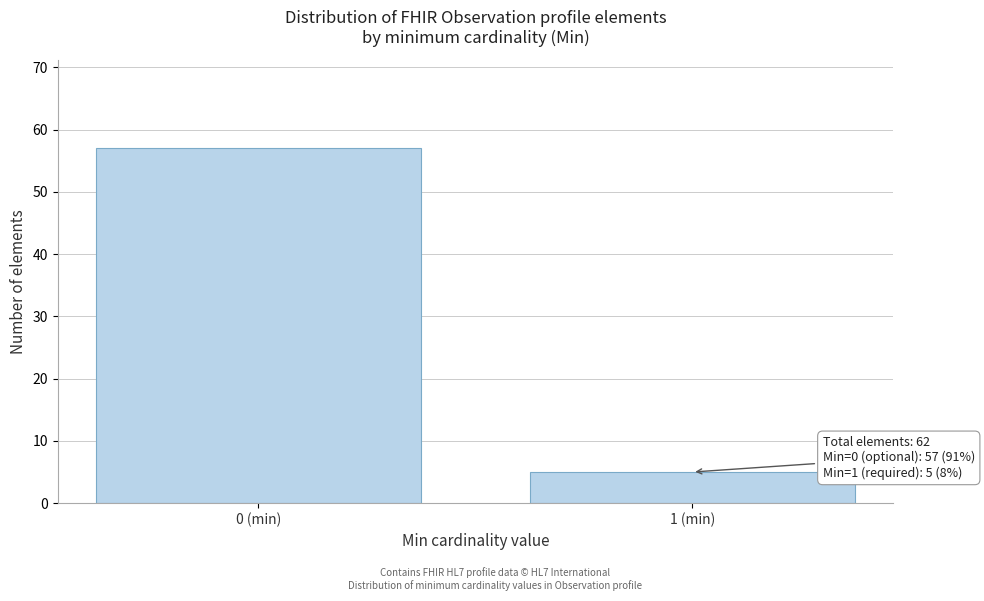

Reading left to right, what are all the values shown in this chart?

57	5